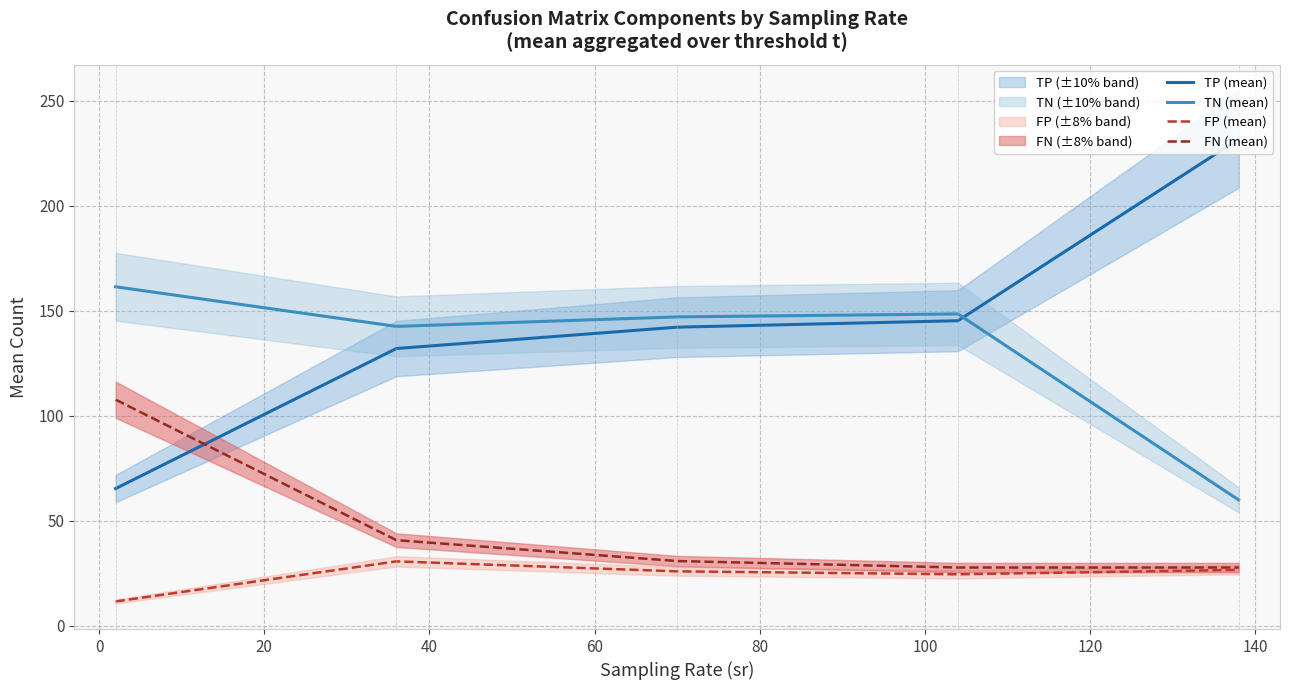

List the series in order of their peak value, lowest first.

FP (mean), FN (mean), TN (mean), TP (mean)